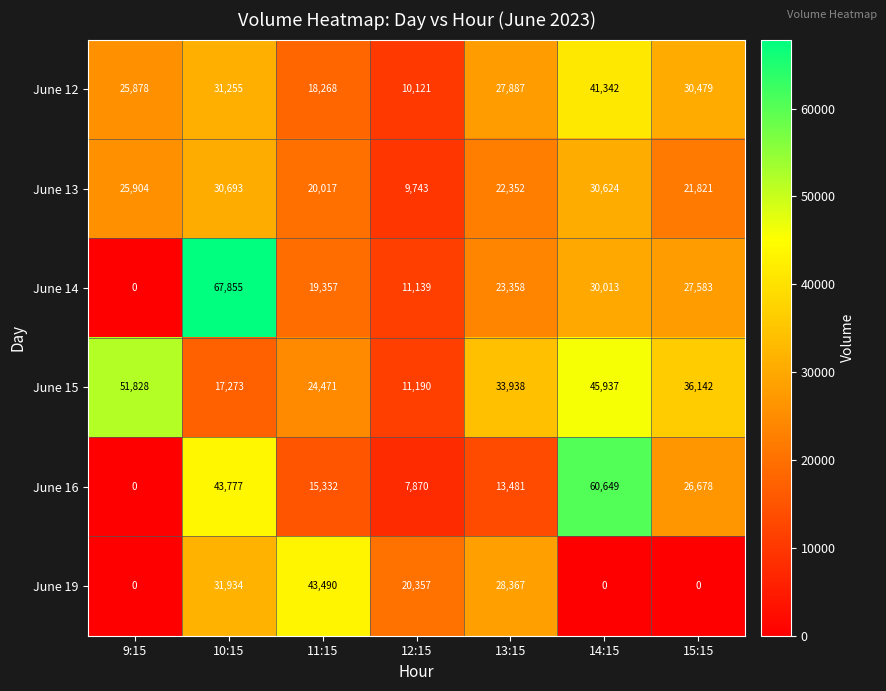

How many series are shown in this chart?

6